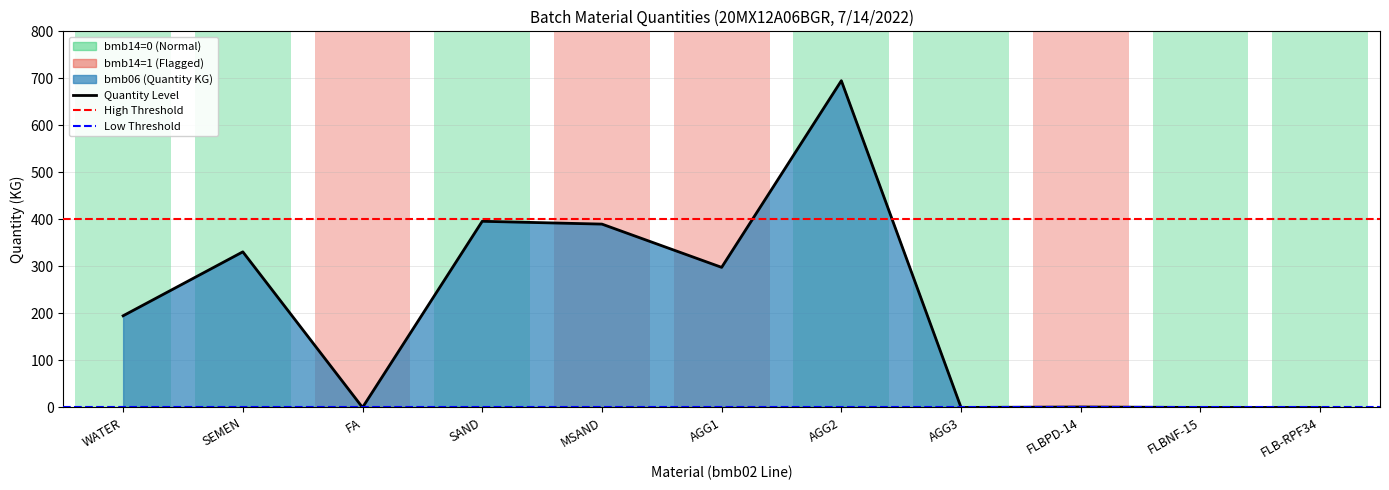

Reading right to left, list all the values displayed in this chart.

bmb06: 0.0	0.0	1.0	0.0	695.0	298.0	390.0	396.0	0.0	331.0	195.0
bmb14: 0.0	0.0	1.0	0.0	0.0	1.0	1.0	0.0	1.0	0.0	0.0
bmb07: 1.0	1.0	1.0	1.0	1.0	1.0	1.0	1.0	1.0	1.0	1.0
bmb08: 0.0	0.0	0.0	0.0	0.0	0.0	0.0	0.0	0.0	0.0	0.0
bmb10_fac: 1.0	1.0	1.0	1.0	1.0	1.0	1.0	1.0	1.0	1.0	1.0
bmb10_fac2: 1.0	1.0	1.0	1.0	1.0	1.0	1.0	1.0	1.0	1.0	1.0